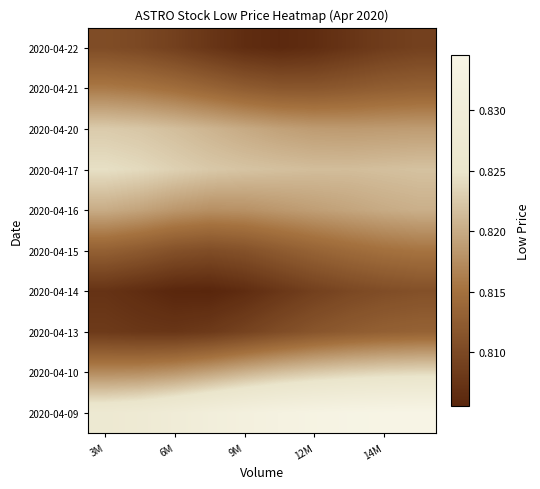

What is the minimum value shown in the chart?

0.8